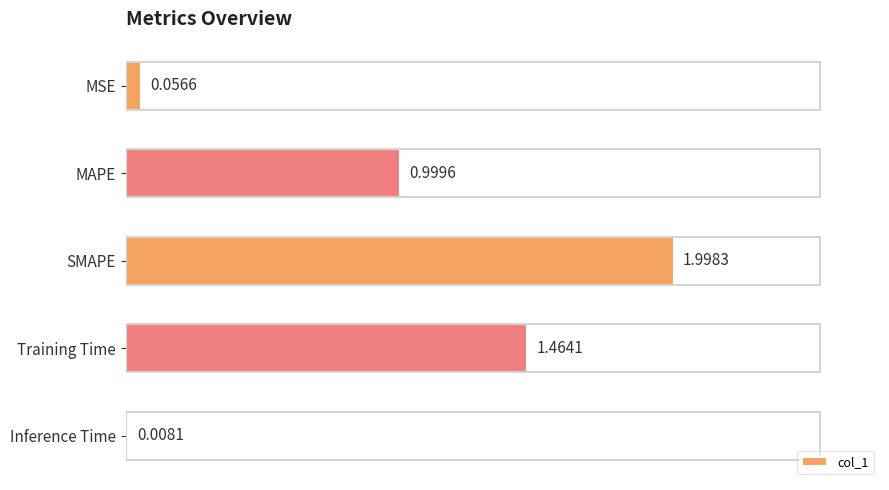

Which category has the highest value across all series?

SMAPE